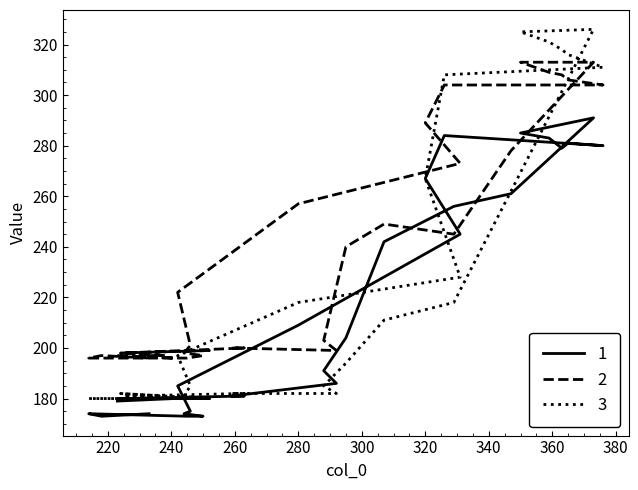

True or false: col_4 has a value of 112 at 16.

False